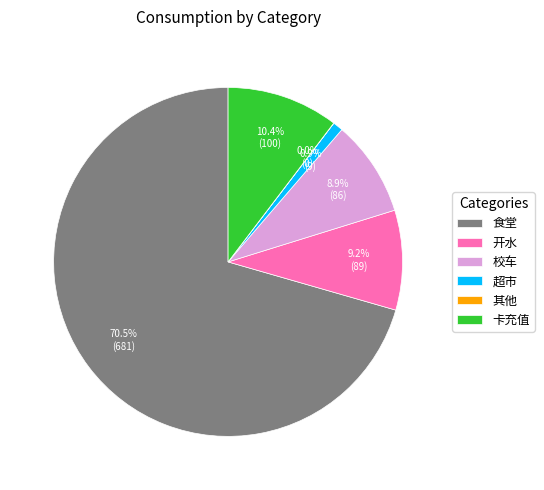

Which has a higher value, 食堂 or 超市?

食堂